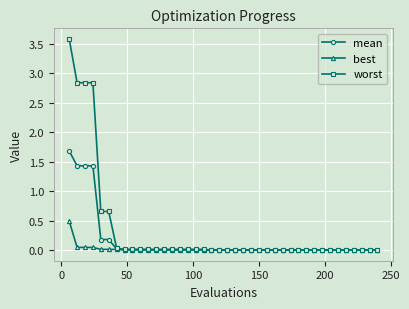

Which series has the widest spread of values?

worst